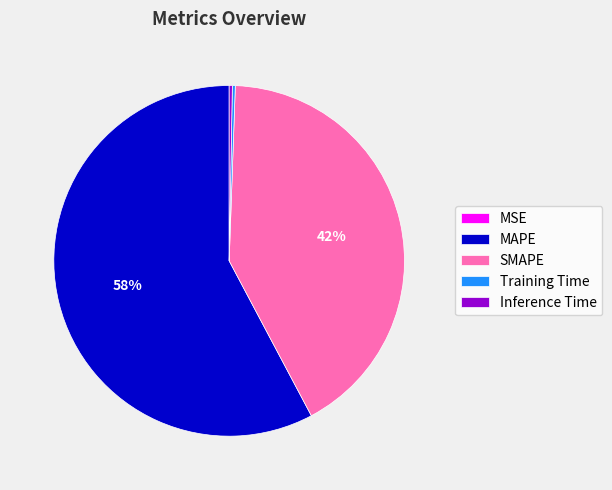

Does Inference Time account for over 50% of the chart?

No